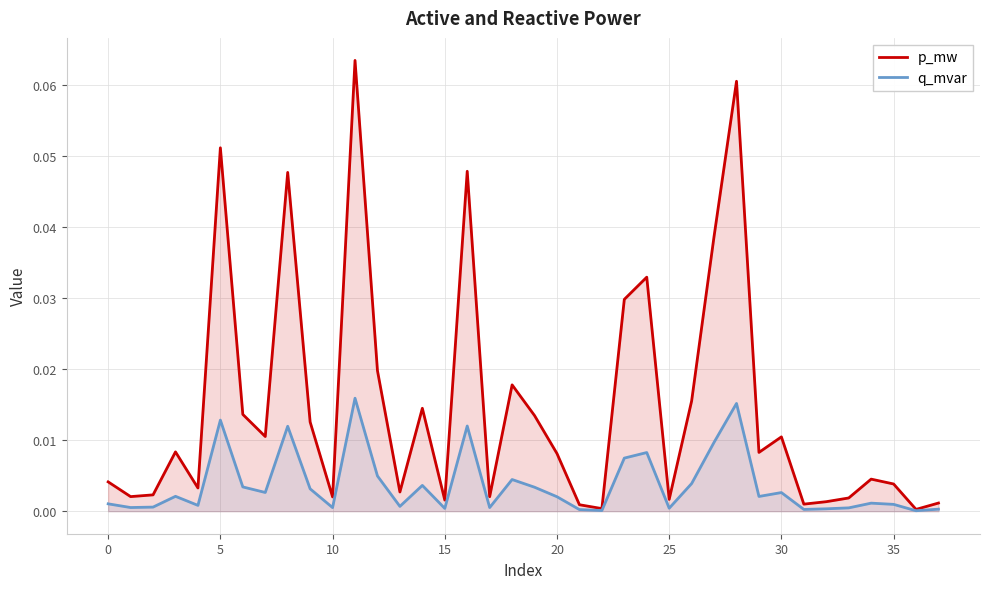

Is the value of q_mvar at 30 greater than the value of p_mw at 27?

No